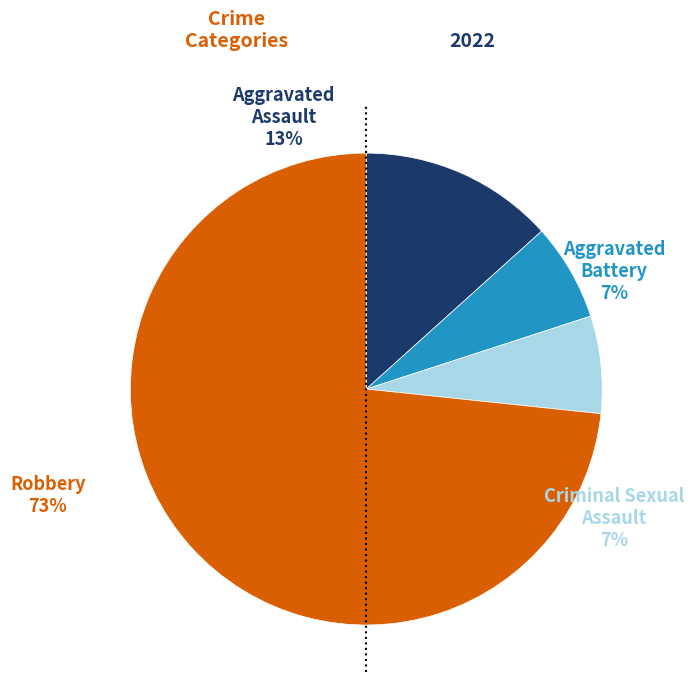

Approximately how many times larger is the value at Robbery compared to Criminal Sexual Assault?

11.0